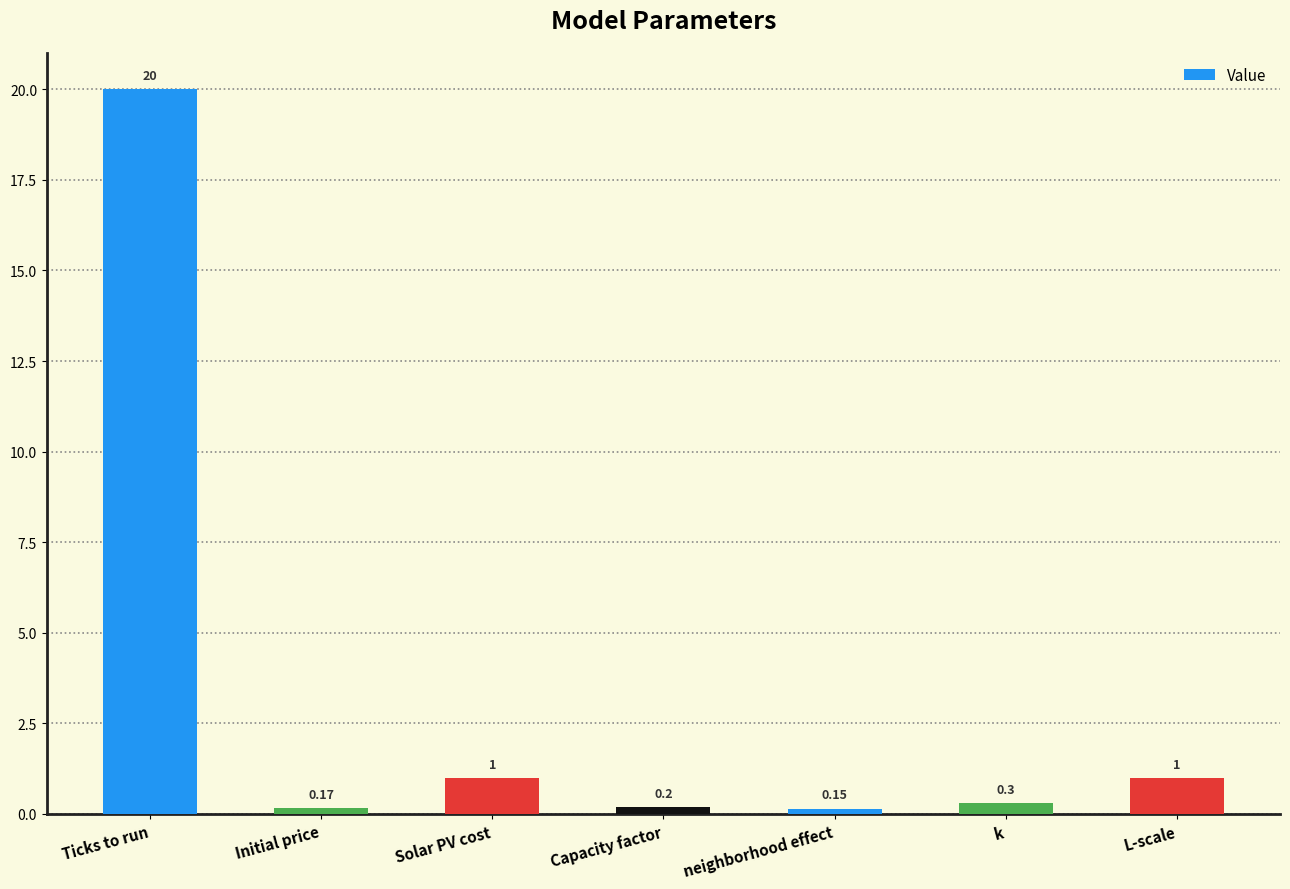

Does the chart contain stacked bars?

No